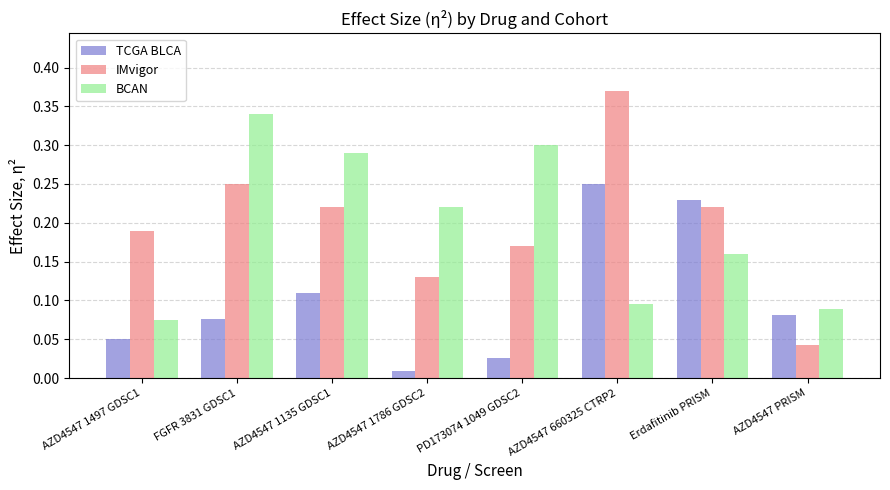

Which category has the highest value in the TCGA BLCA series?

AZD4547 660325 CTRP2